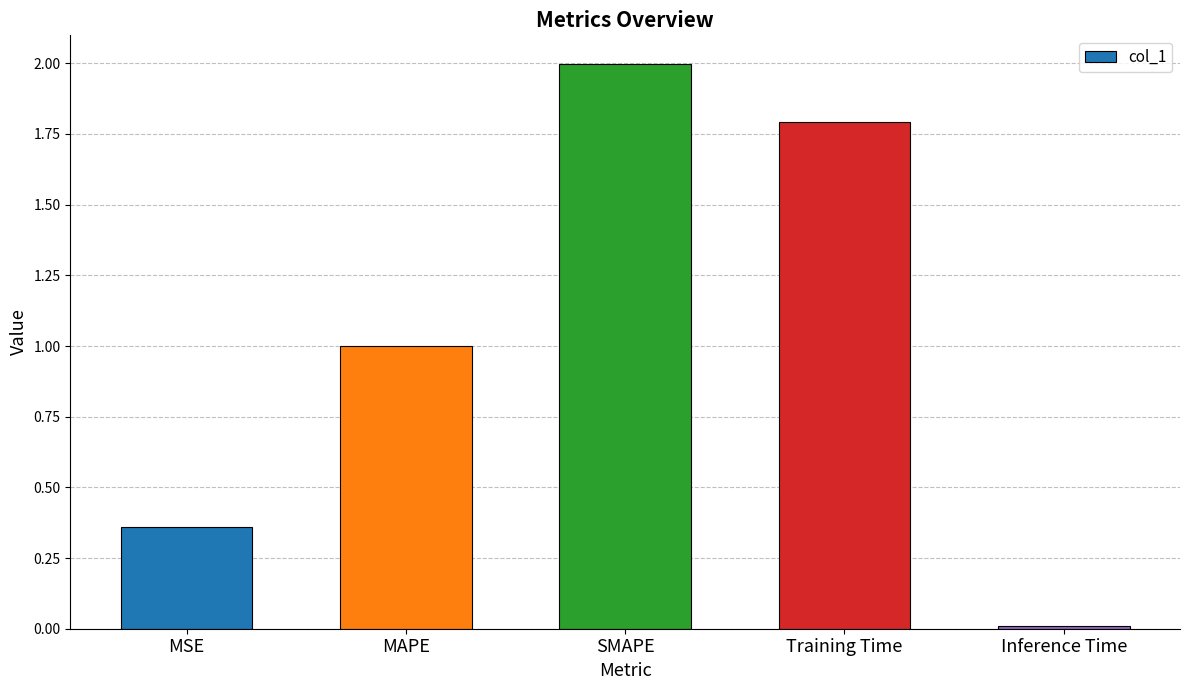

What is the change in value from MSE to MAPE?

+0.6